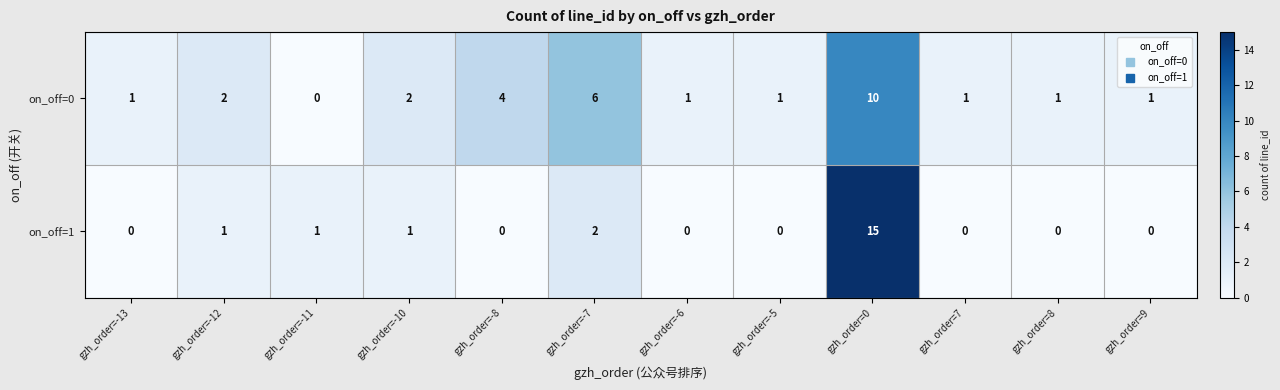

Which series has the largest range (max minus min)?

on_off=1